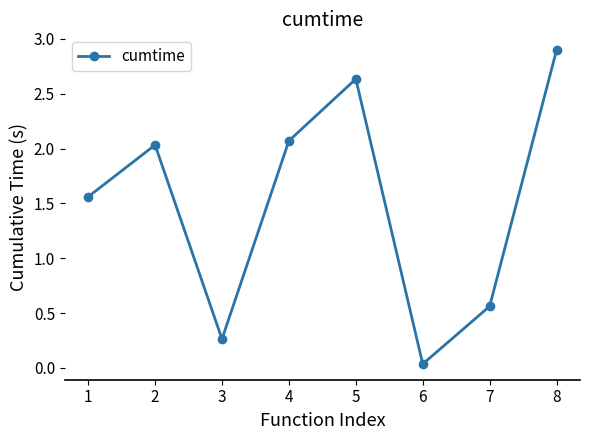

Rank the categories by value from highest to lowest.

8, 5, 4, 2, 1, 7, 3, 6